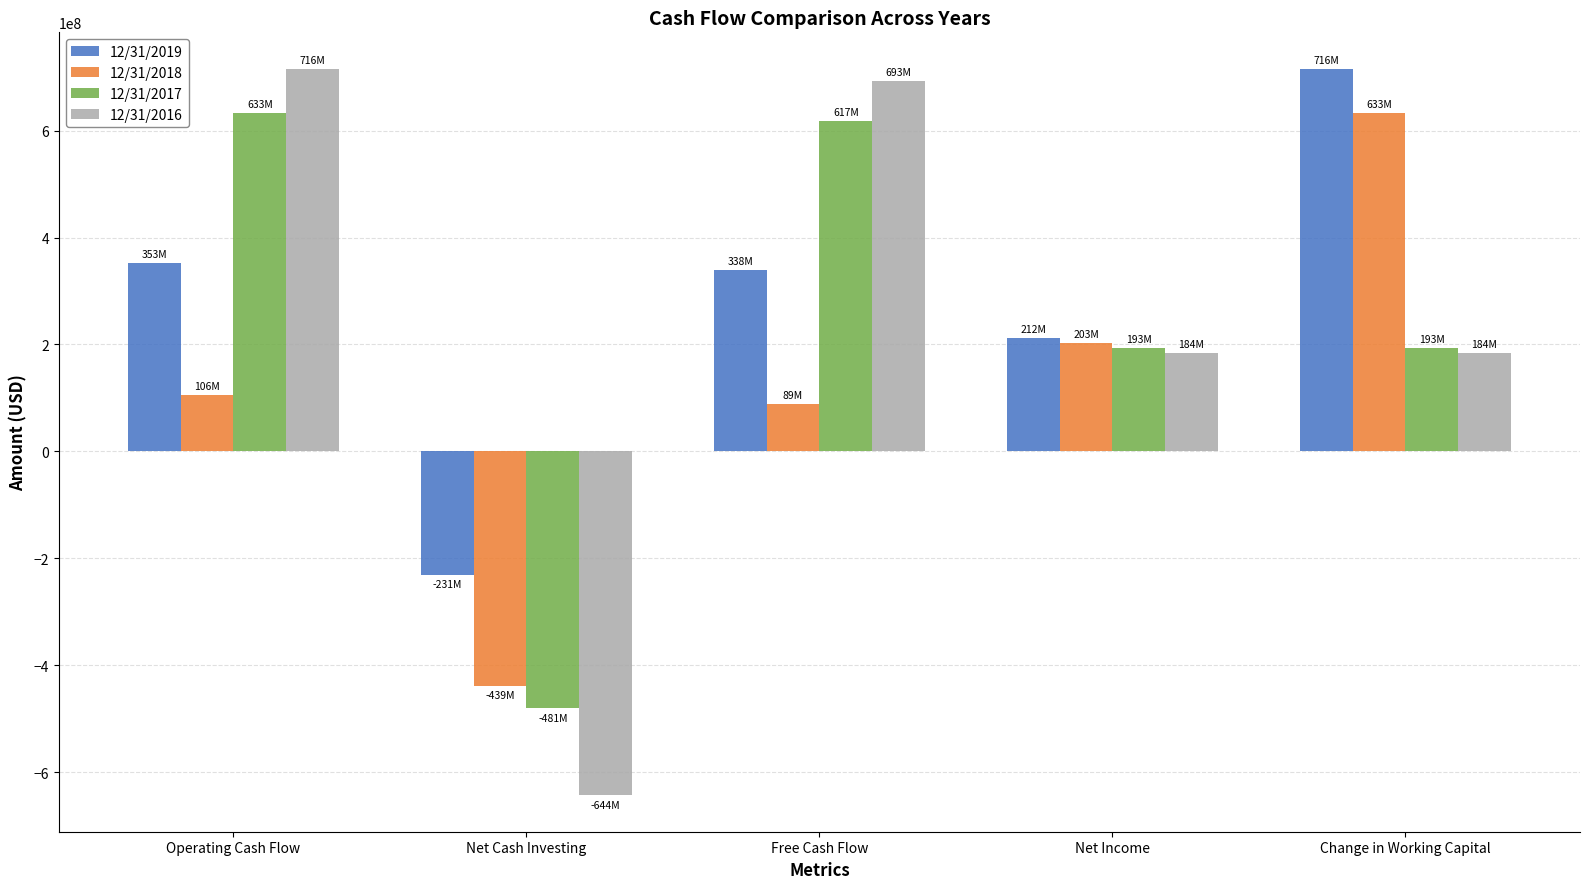

Between Free Cash Flow and Net Income, which series saw the biggest shift?

12/31/2016